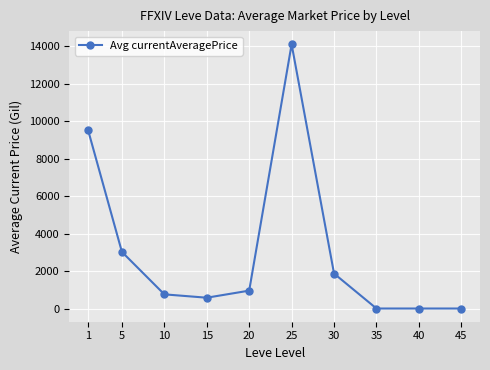

Reading left to right, what are all the values shown in this chart?

1=9538.9	5=3020.2	10=755.5	15=576.2	20=954.0	25=14092.2	30=1865.0	35=0.0	40=0.0	45=0.0